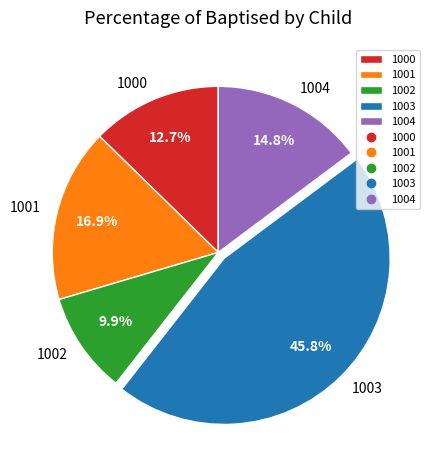

What portion of the pie excludes 1003?

54.2%